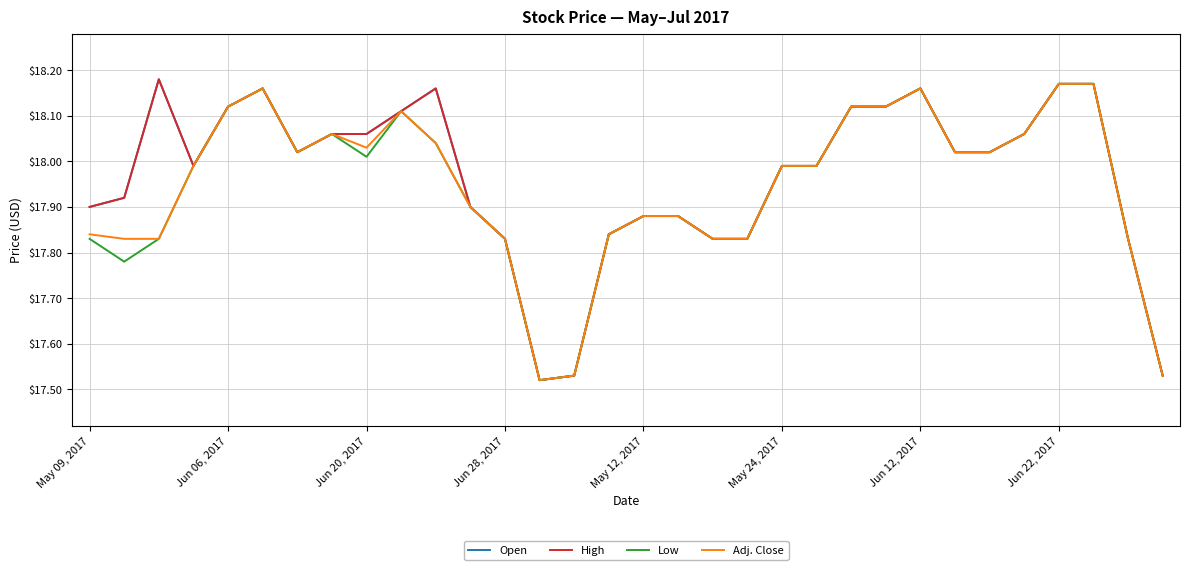

Does the chart display data point markers on the line(s)?

No